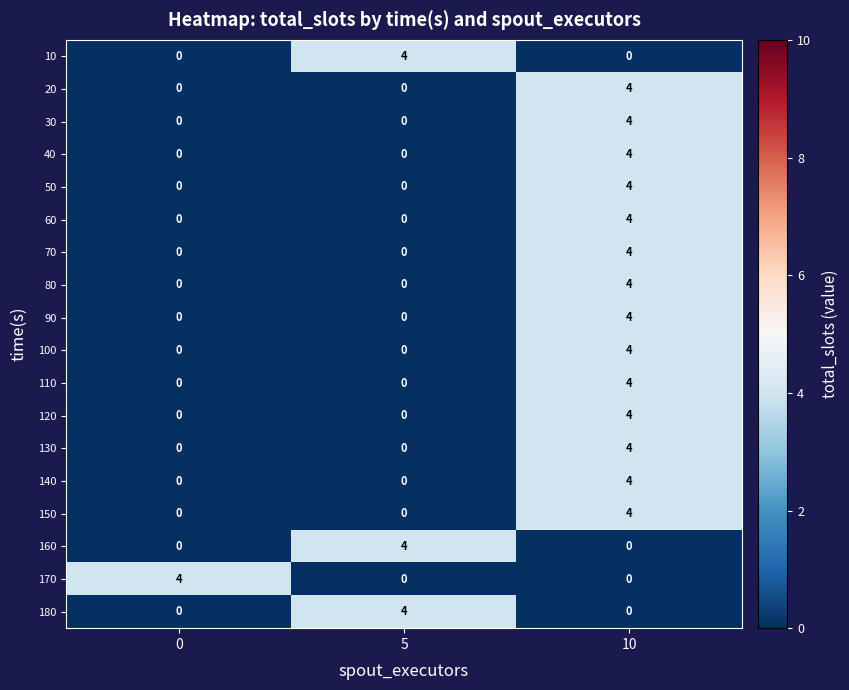

At how many categories does at least one series exceed 1?

3